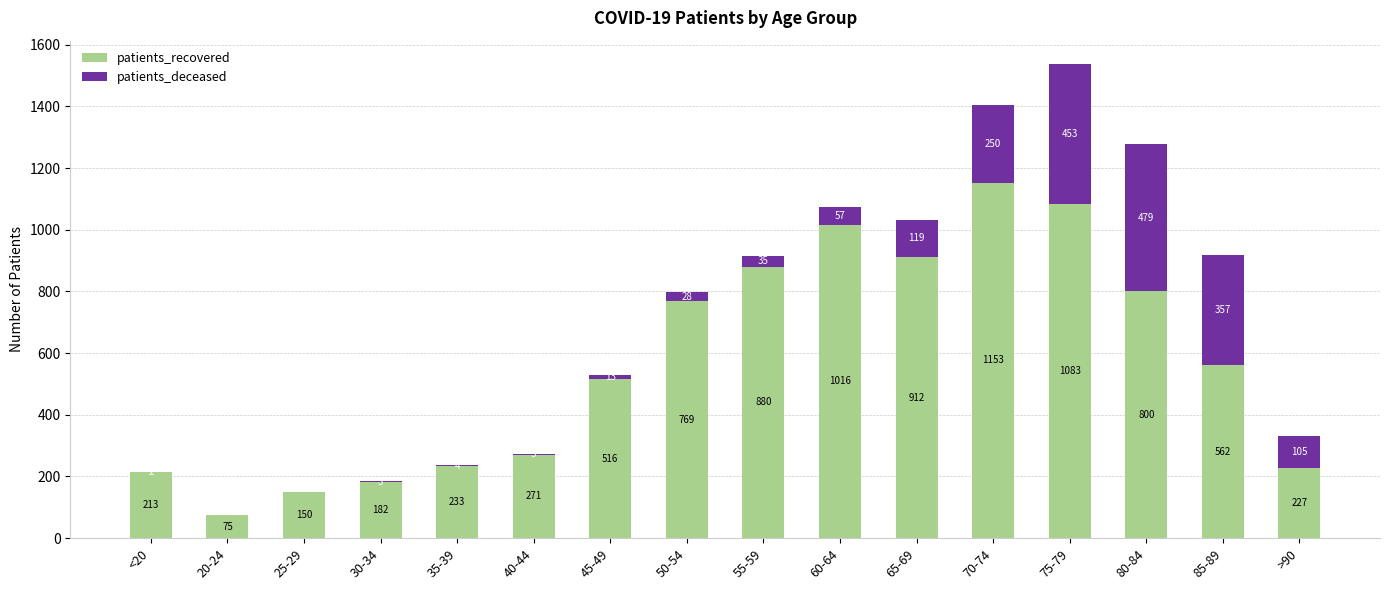

What are all the series names shown in the legend?

patients_recovered, patients_deceased